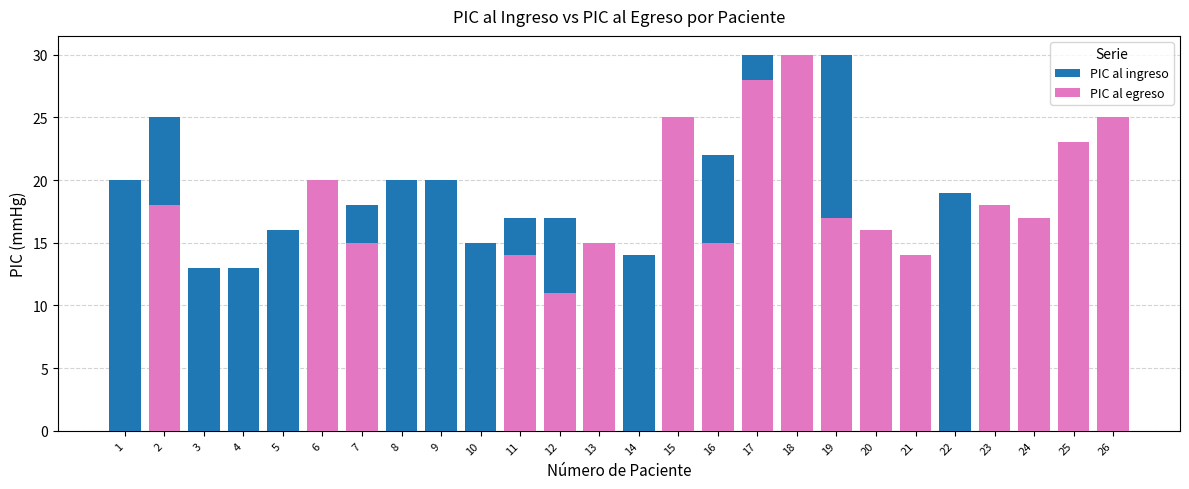

Is the value of PIC al ingreso at 20 greater than the value of PIC al egreso at 17?

No